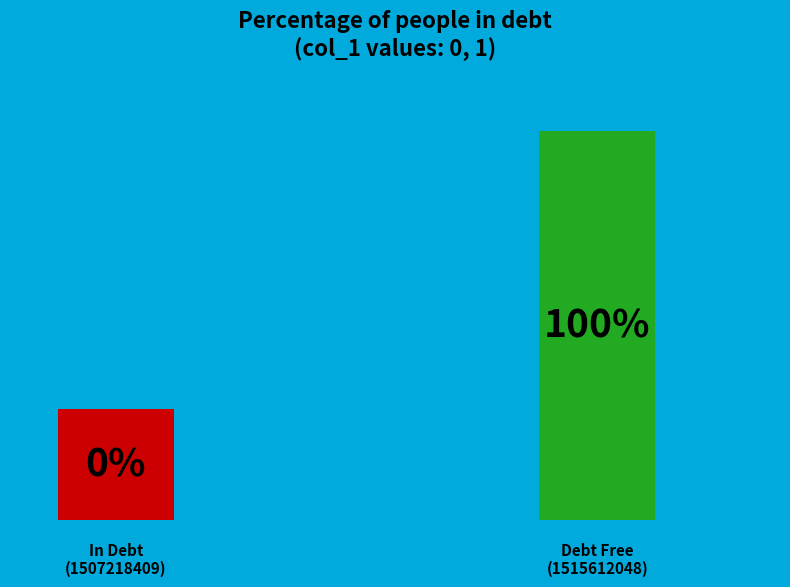

Do 1515612048 and 1507218409 together represent more than half of the pie?

Yes